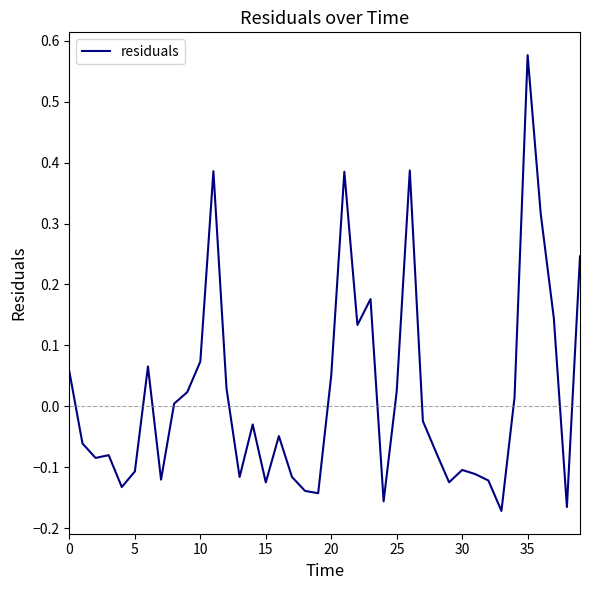

What is the difference between the maximum and minimum values?

0.7